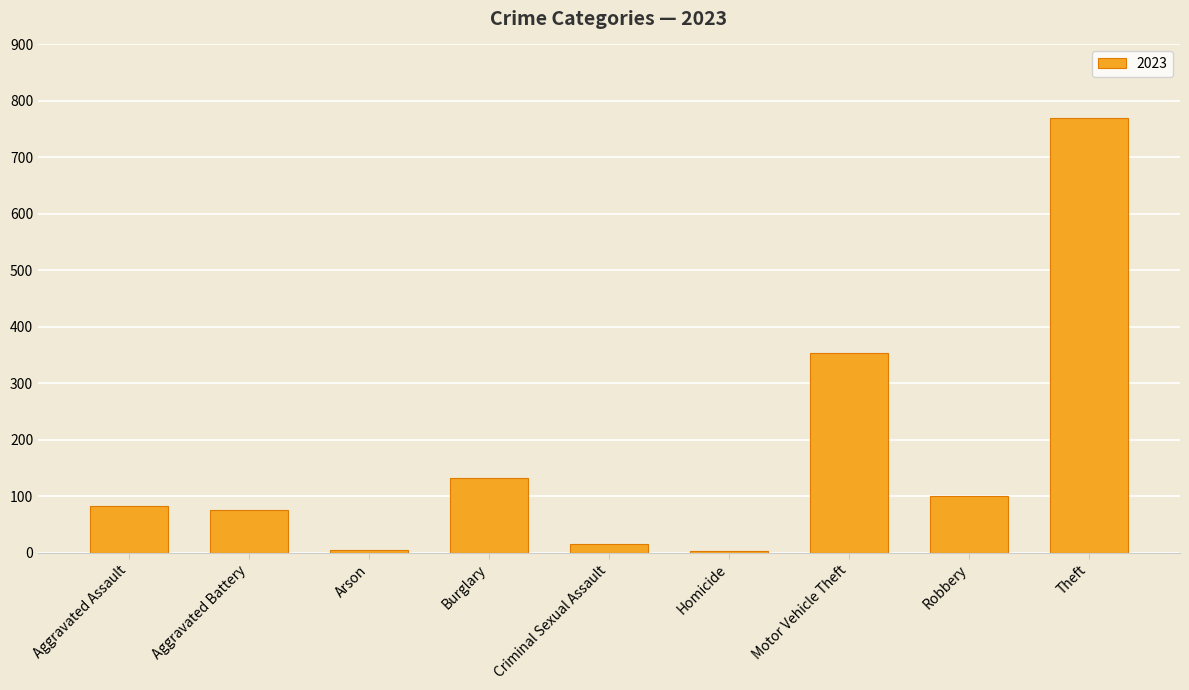

What is the label of the 7th bar from the left?

Motor Vehicle Theft